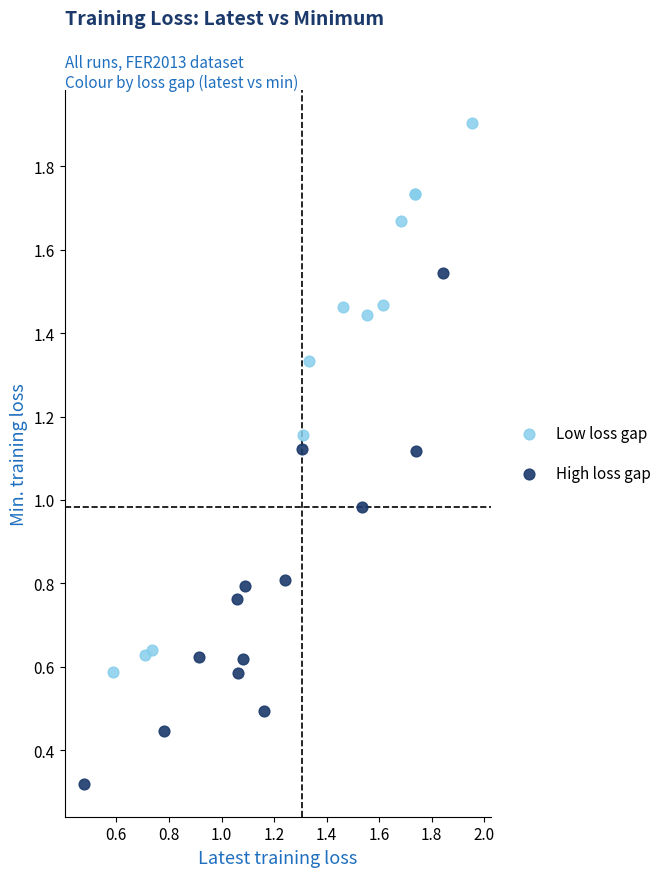

What are all the series names shown in the legend?

Low loss gap, High loss gap